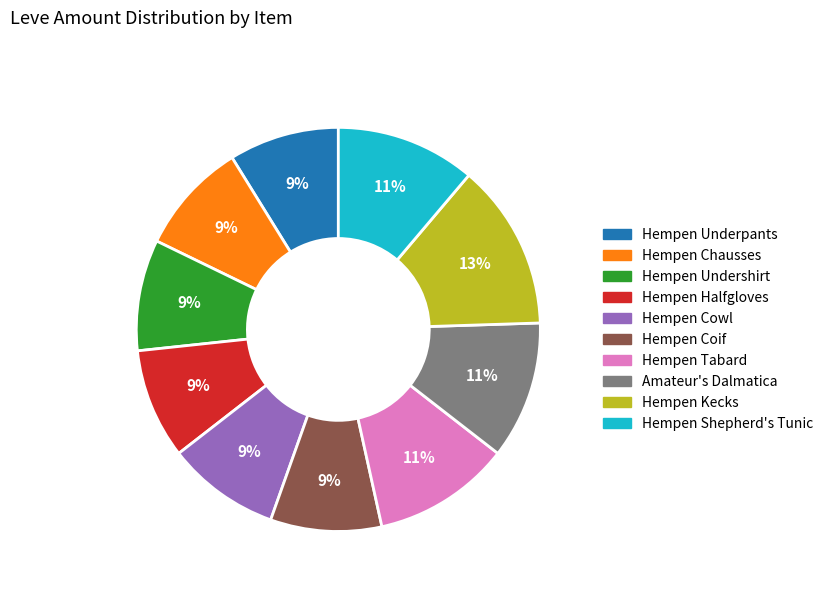

Count the number of slices in the pie.

10